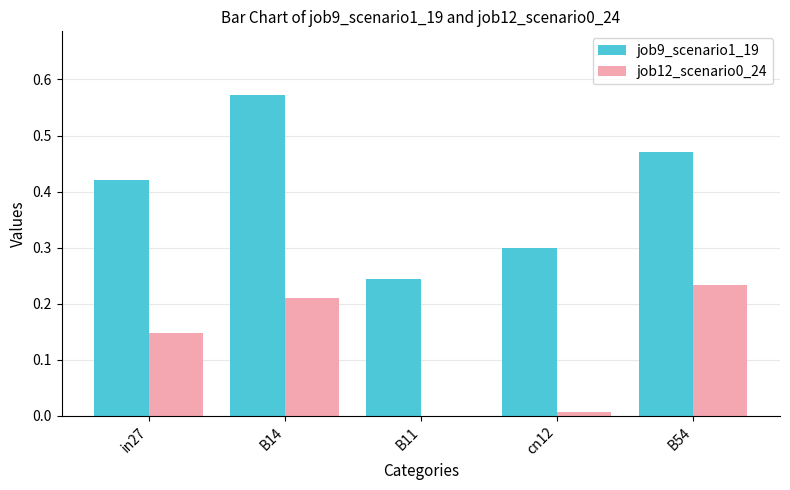

At which category does the chart reach its peak across all series?

B14